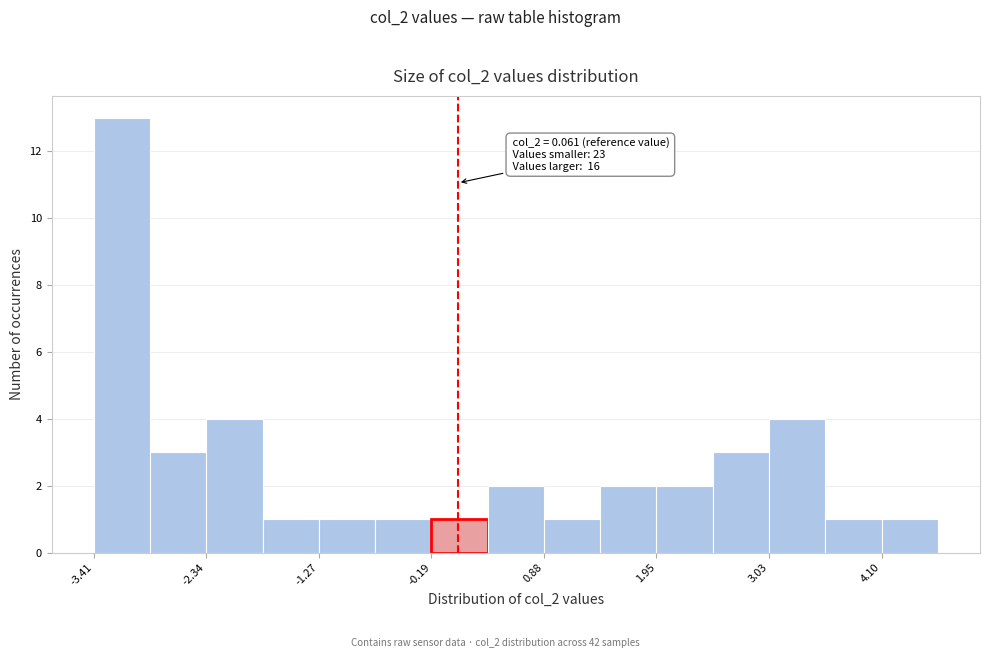

Read against the x-axis, roughly where is the centre of the tallest bar?

-3.2